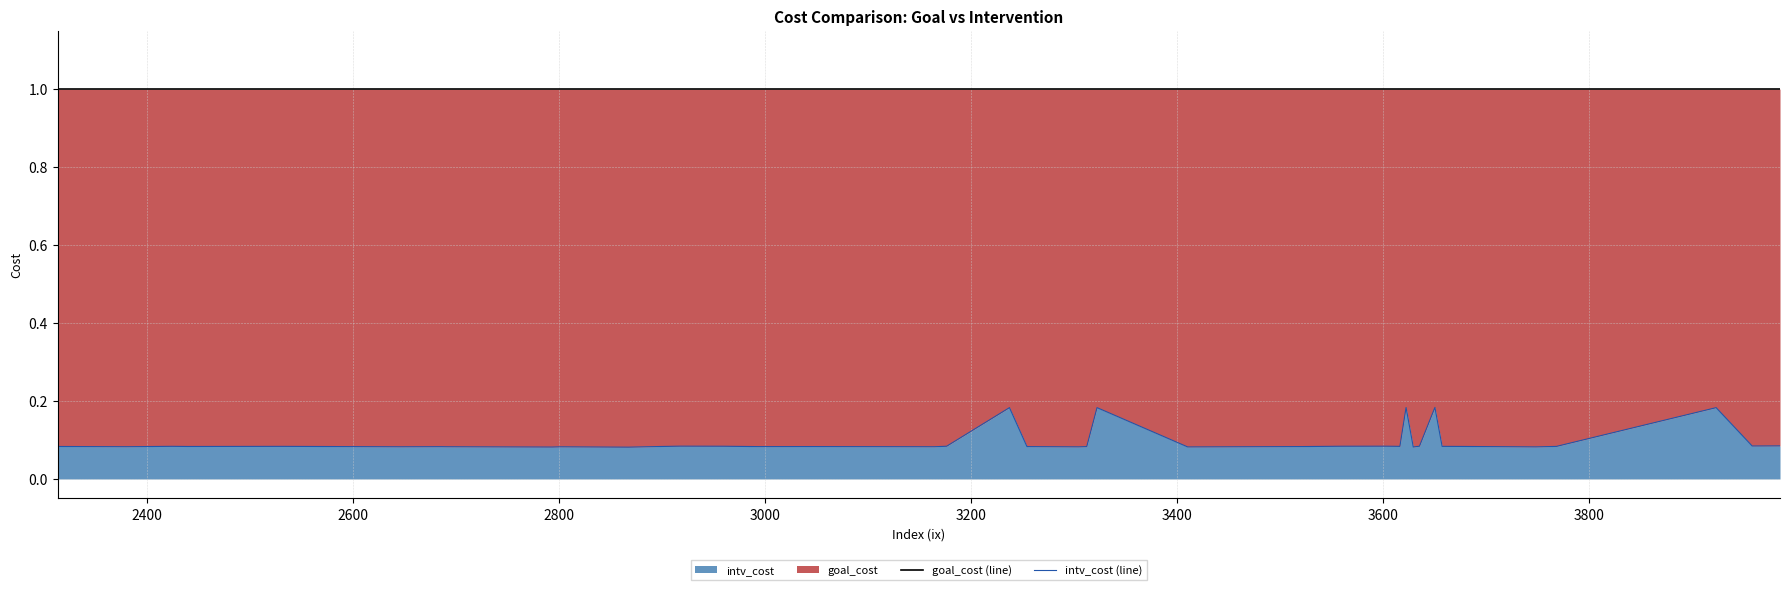

What is the value of the intv_cost (line) point at the 4th from the left?

0.1